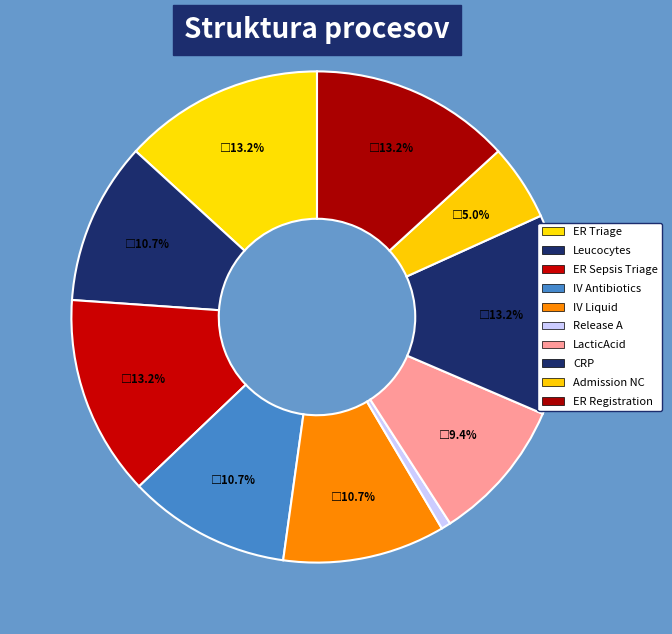

Is it true that ER Triage is 2% of the pie?

False